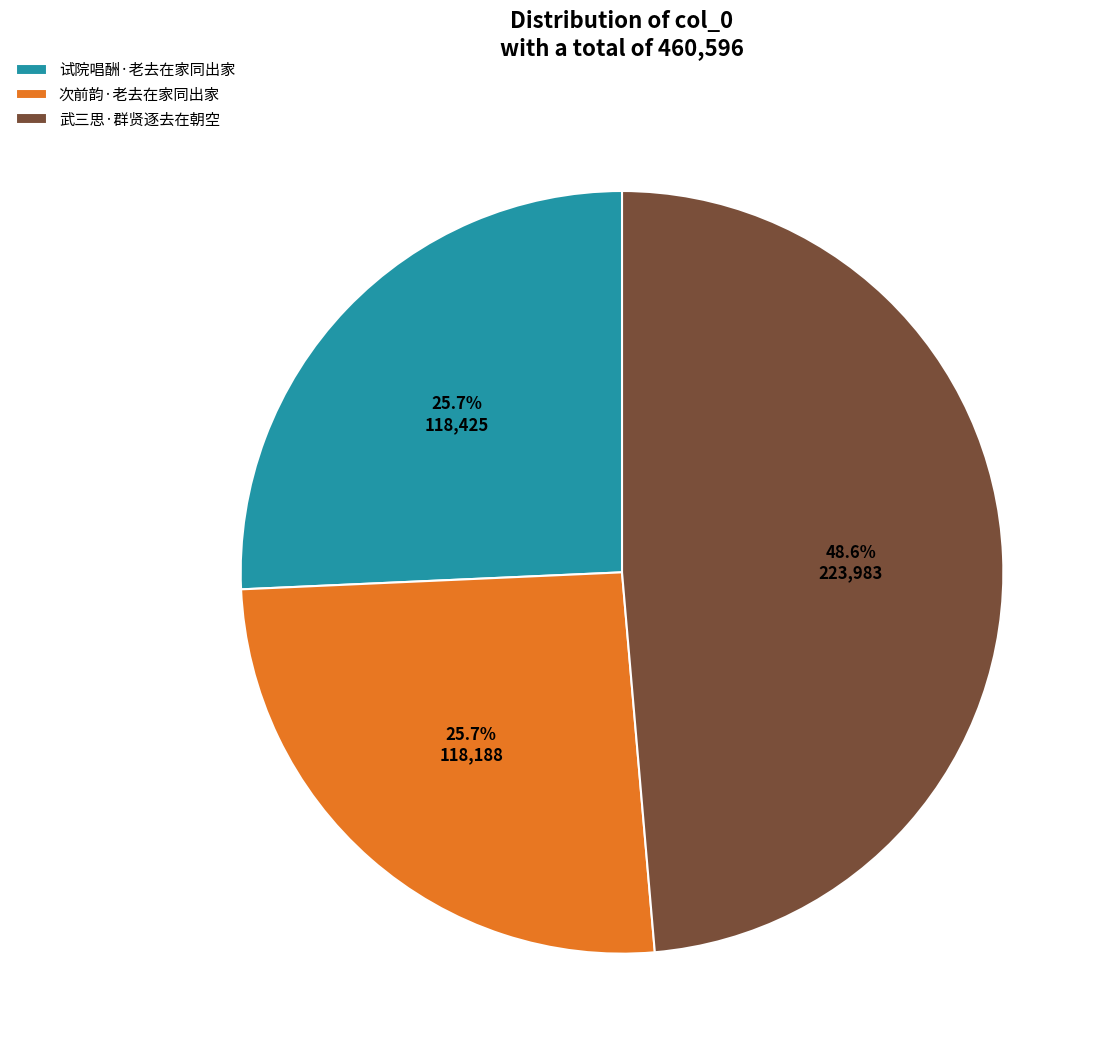

Does 试院唱酬·老去在家同出家 represent more than half of the total?

No